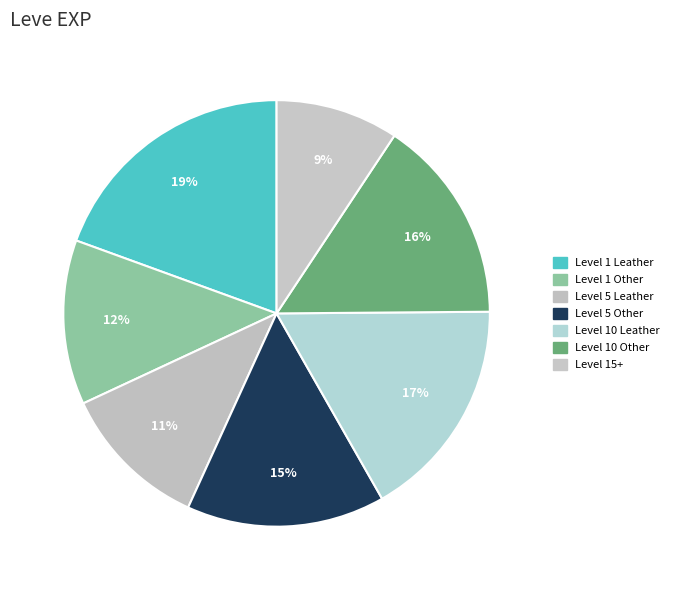

How many segments does this pie chart have?

7